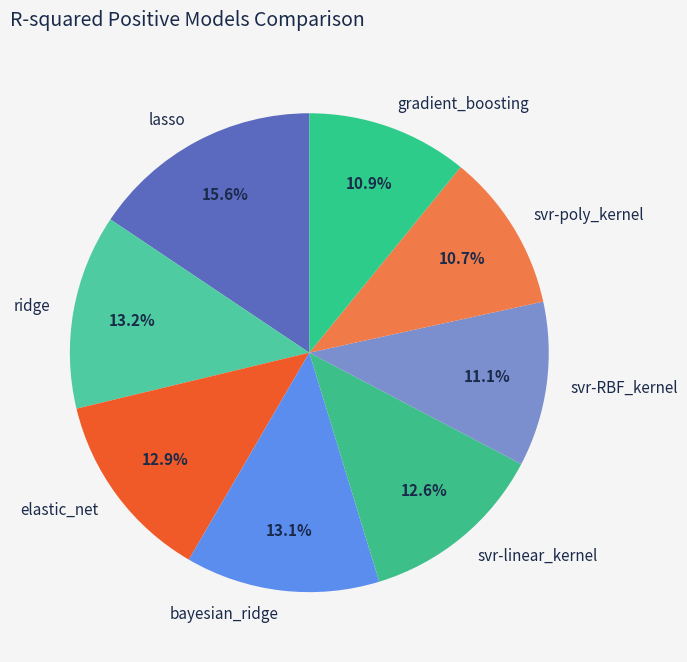

To the nearest percent, what is the difference between the lasso and bayesian_ridge slice percentages?

2%